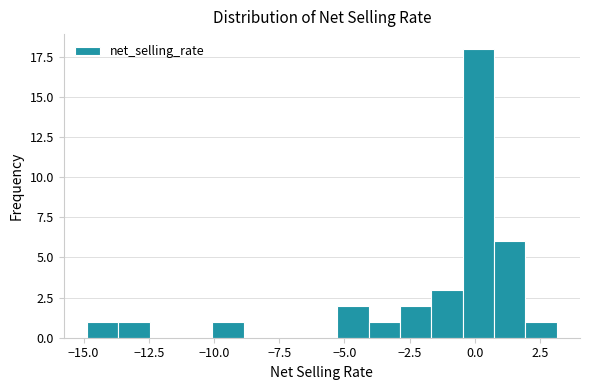

Around what value on the x-axis is the tallest bar? Give the approximate position of its centre, as read against the axis.

0.0